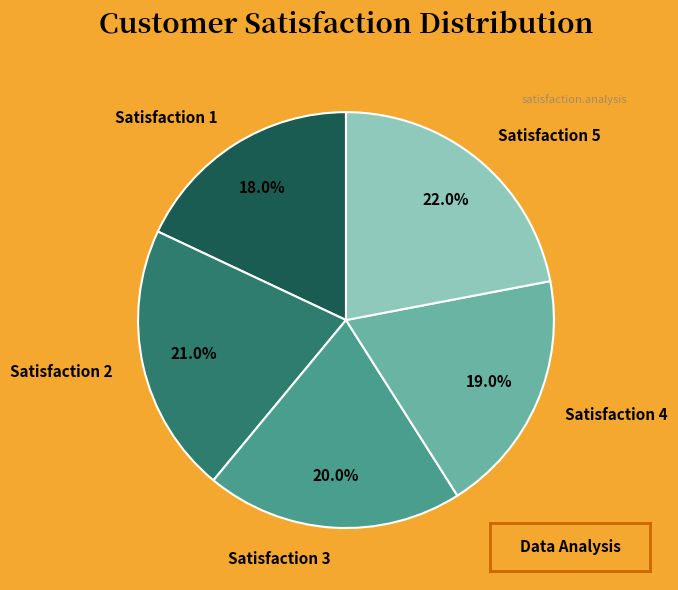

What is the total percentage of Satisfaction 2 and Satisfaction 5?

43.0%